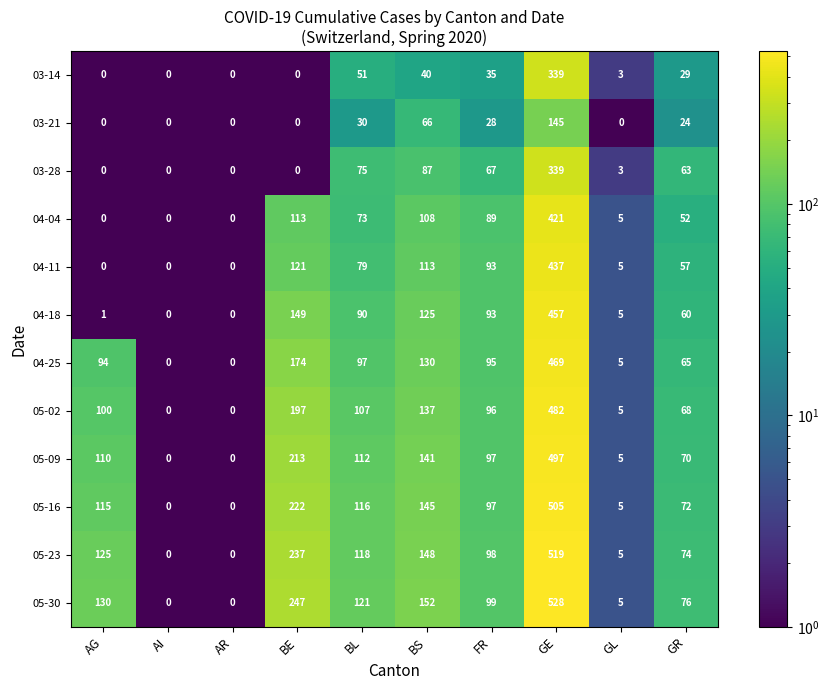

How many distinct data groups are displayed?

12